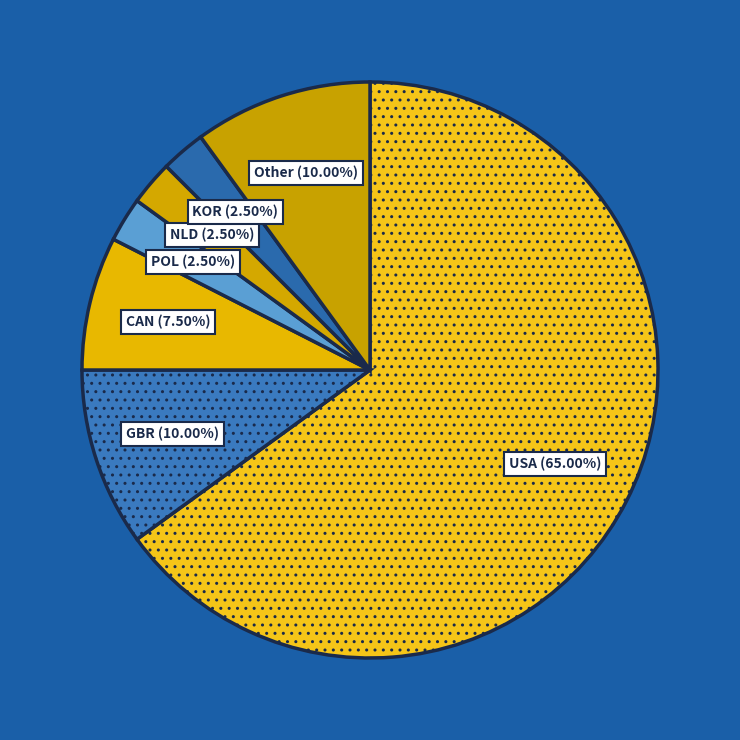

How many slices are in this pie chart?

7